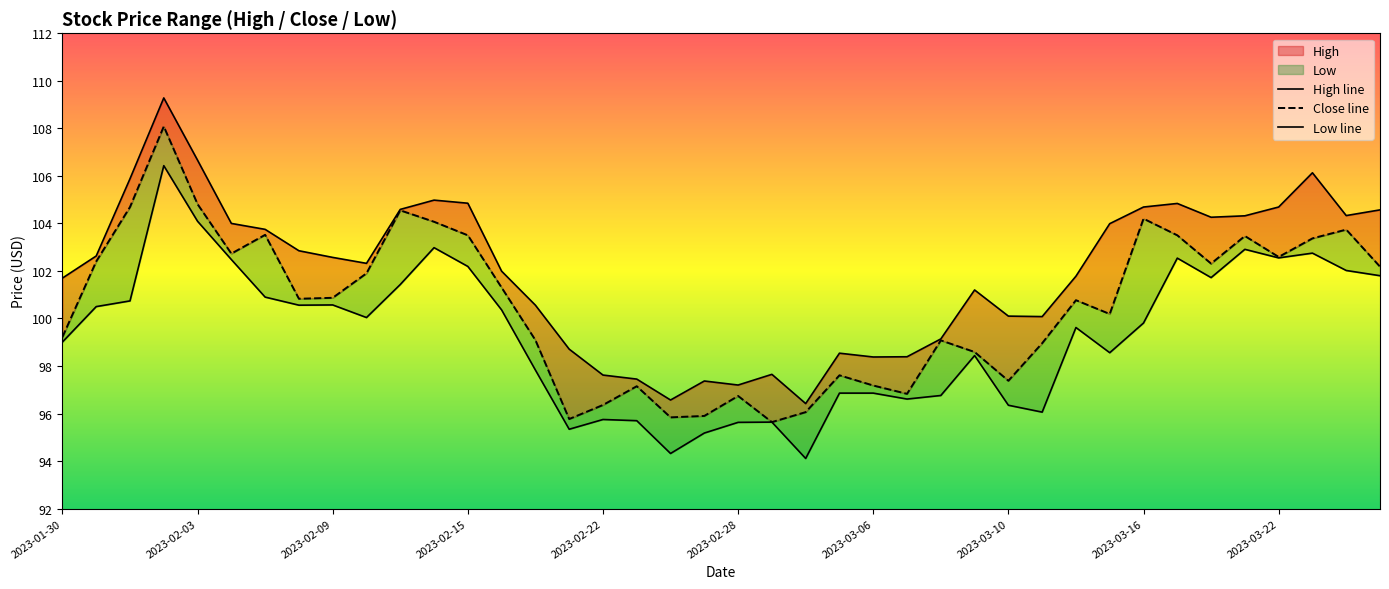

True or false: Close line and High line cross at least once.

False